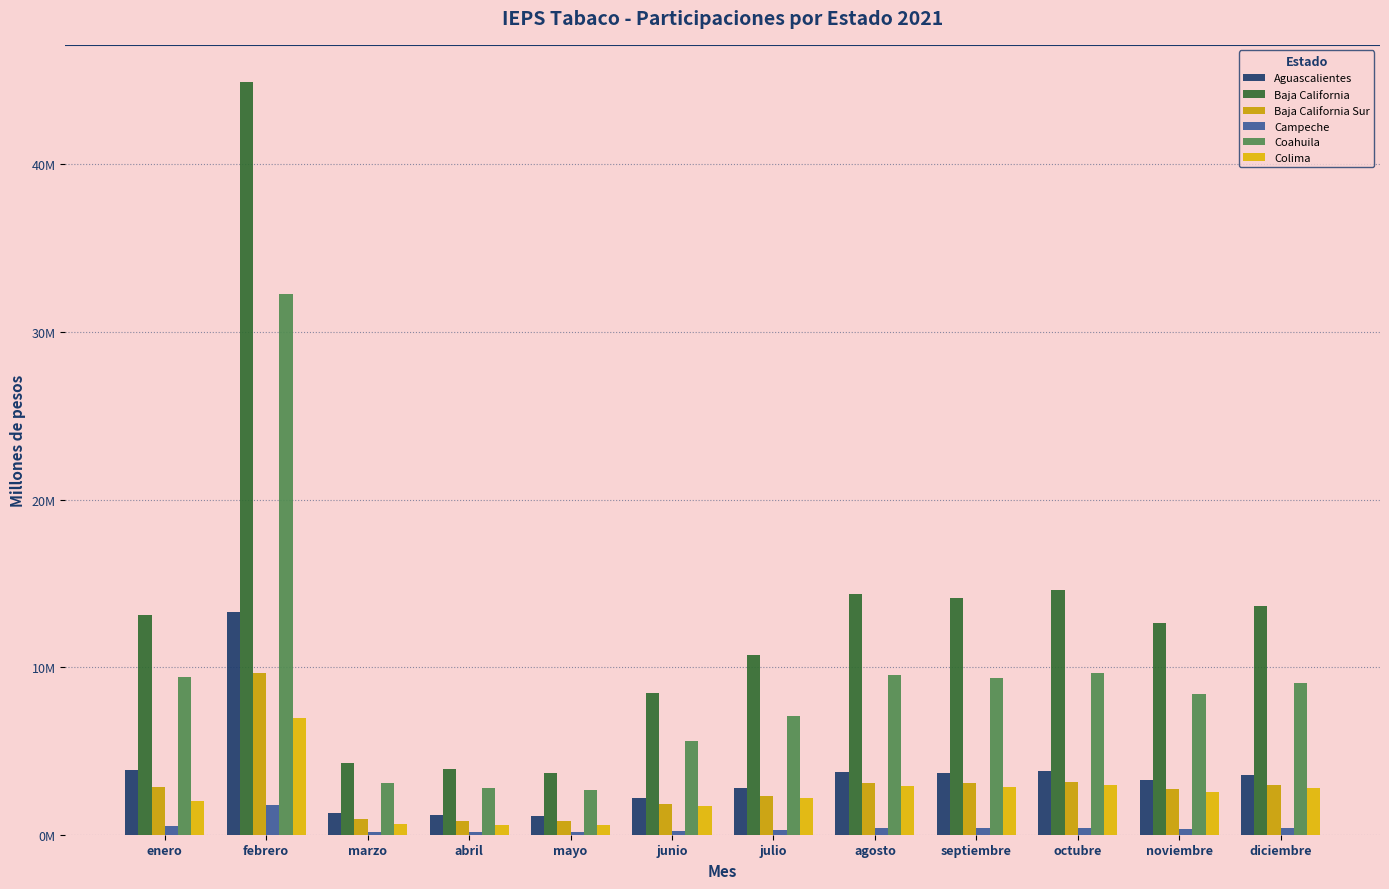

What is the label of the 1st bar from the left?

enero